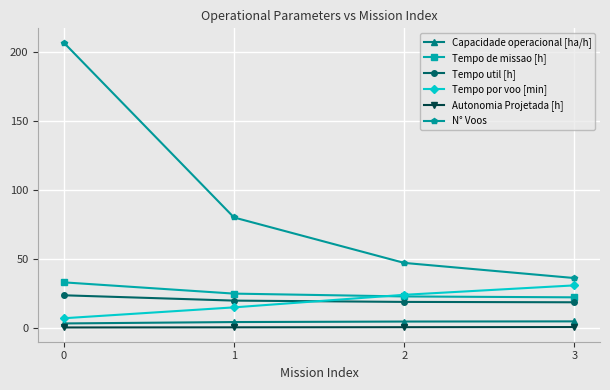

True or false: N° Voos has more than 2 interior local peaks.

False